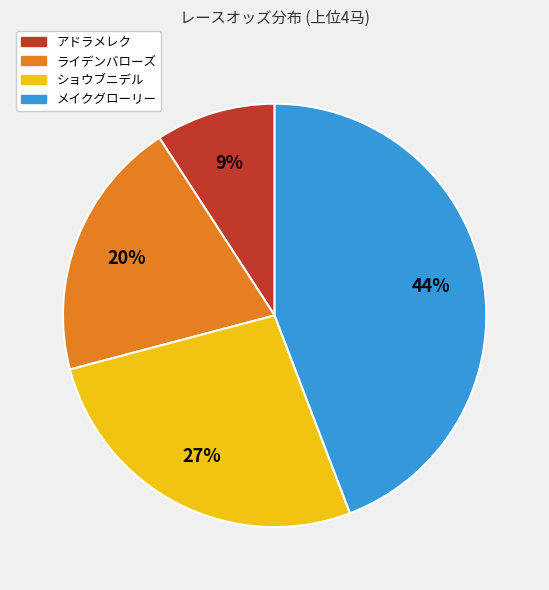

To the nearest percent, what is the difference between the アドラメレク and メイクグローリー slice percentages?

35%